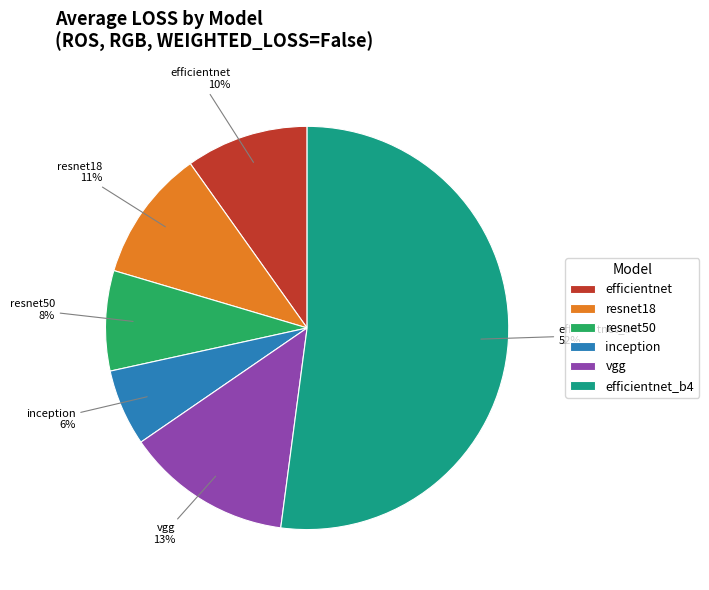

Which category accounts for the majority?

efficientnet_b4